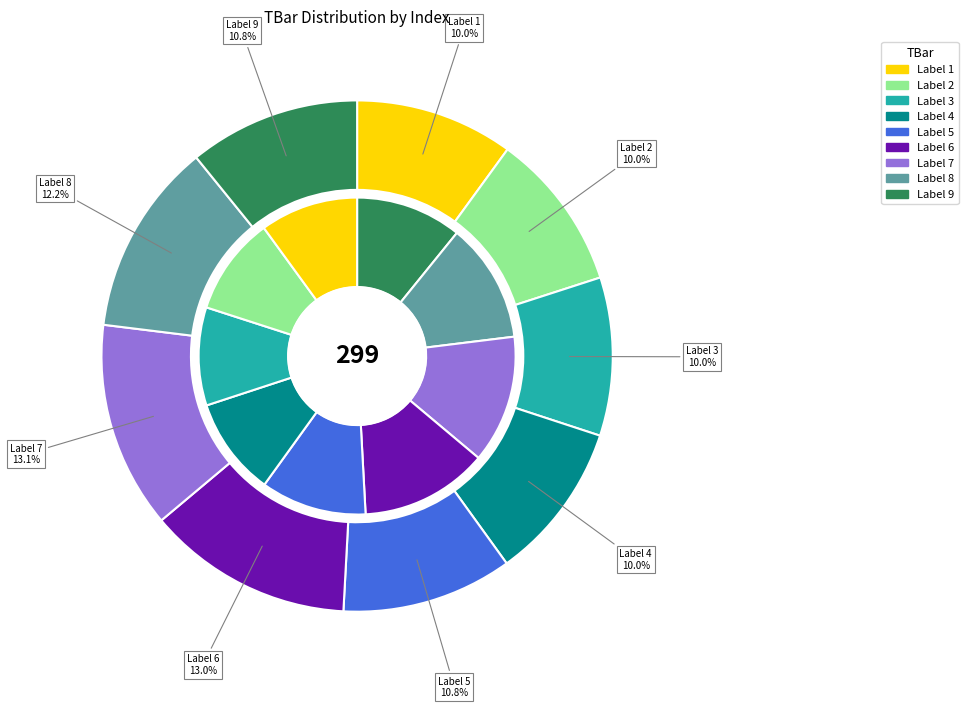

Which category has the biggest portion of the pie?

7